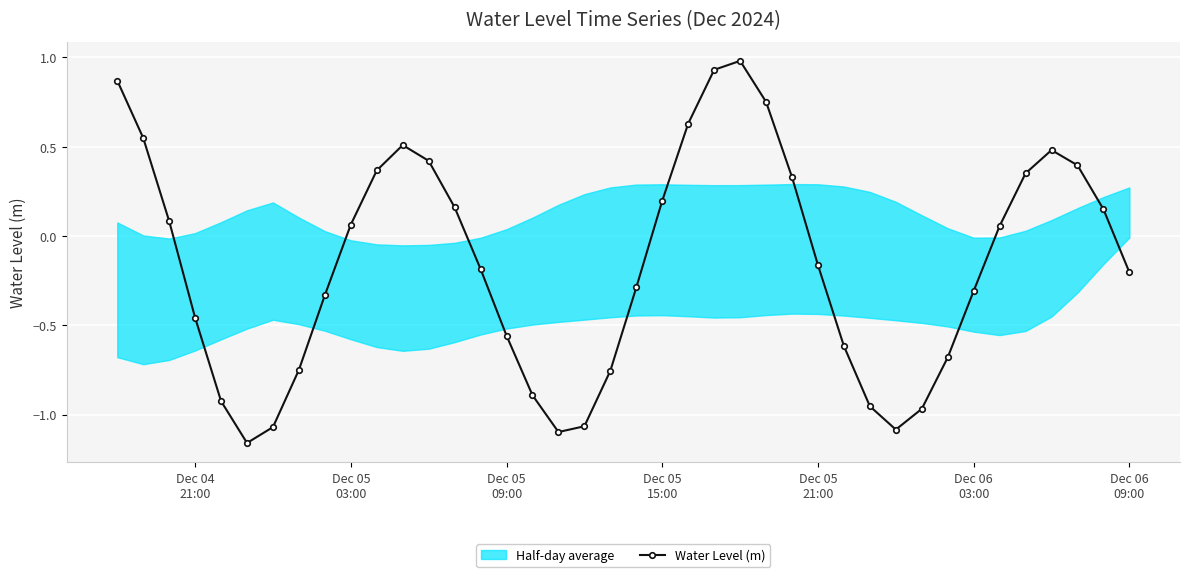

What is the sum of all values?

-6.2